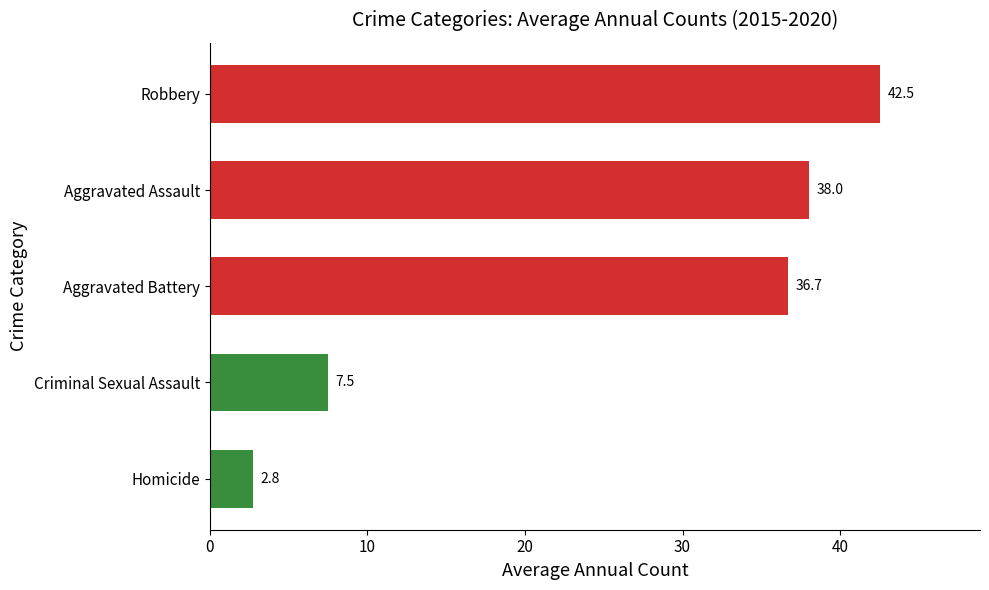

How many bars are there in total?

5